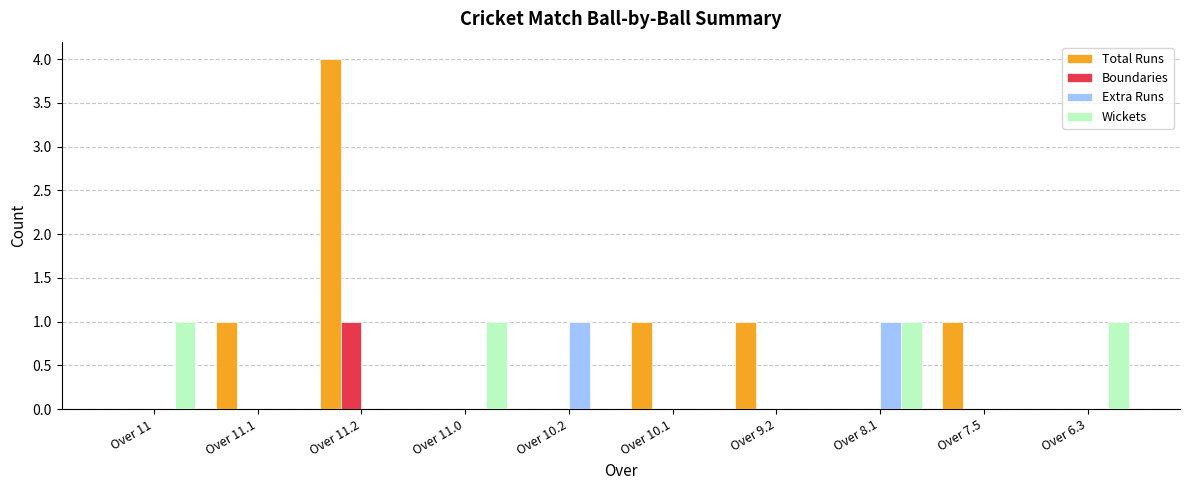

The Boundaries series shows 0 at Over 11.0. True or false?

True